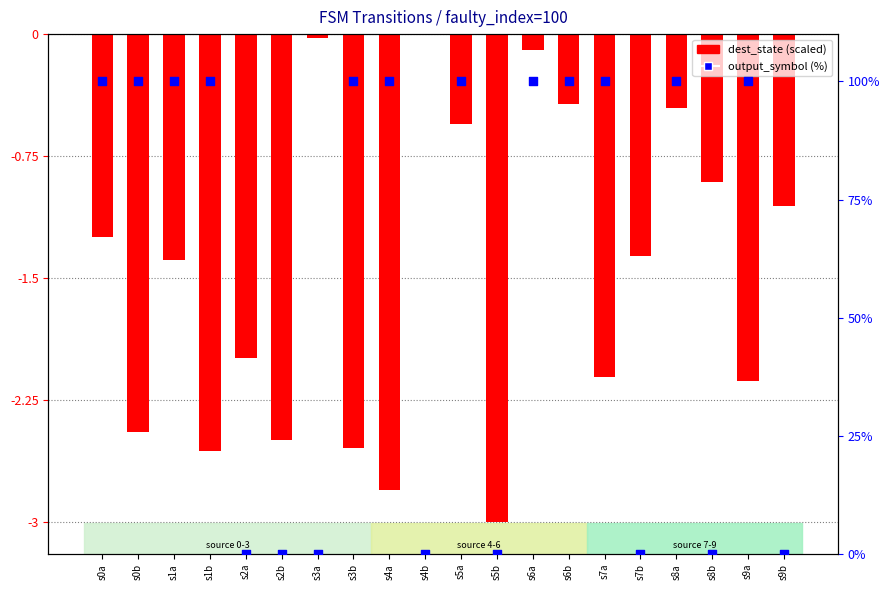

At which category is the sum across all series the highest?

s6a